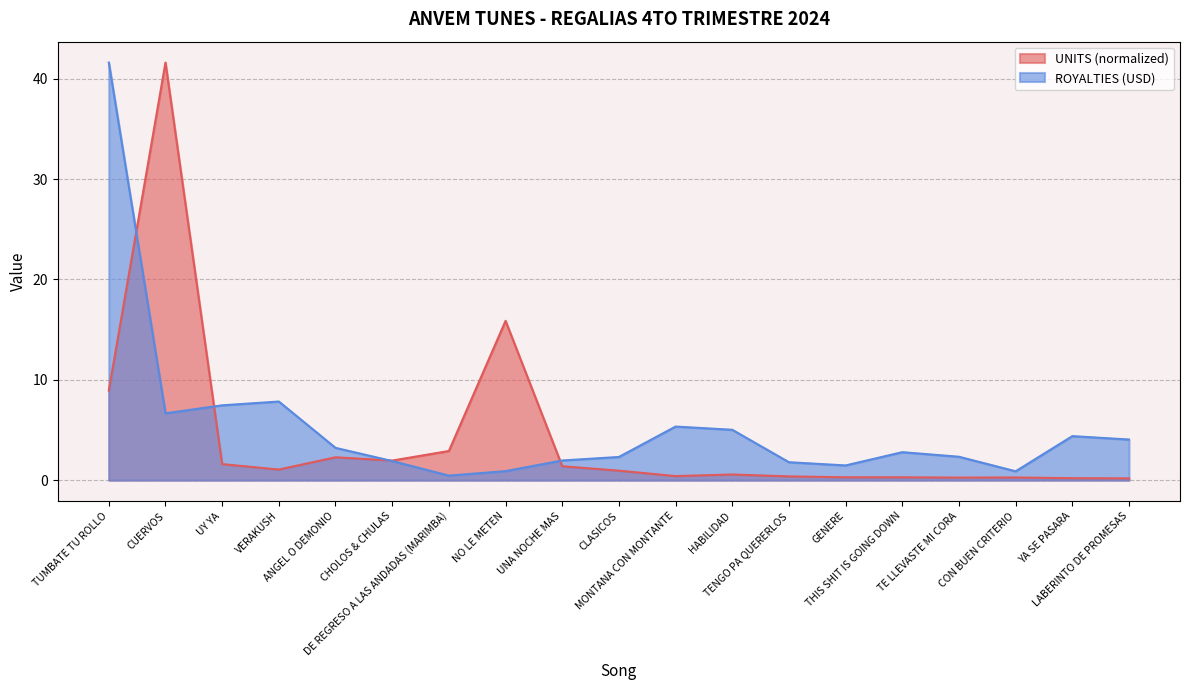

True or false: UNITS has more than 1 interior local peaks.

True